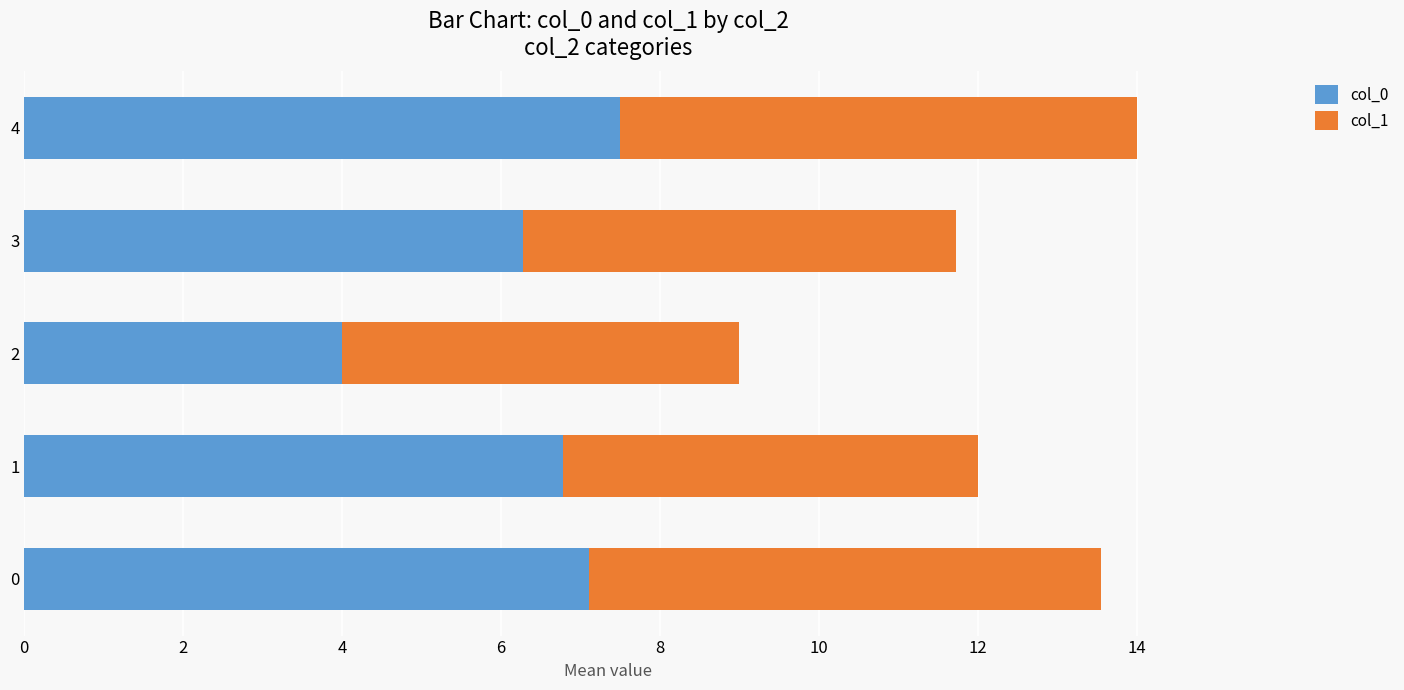

The col_0 series shows 11.1 at 1. True or false?

False